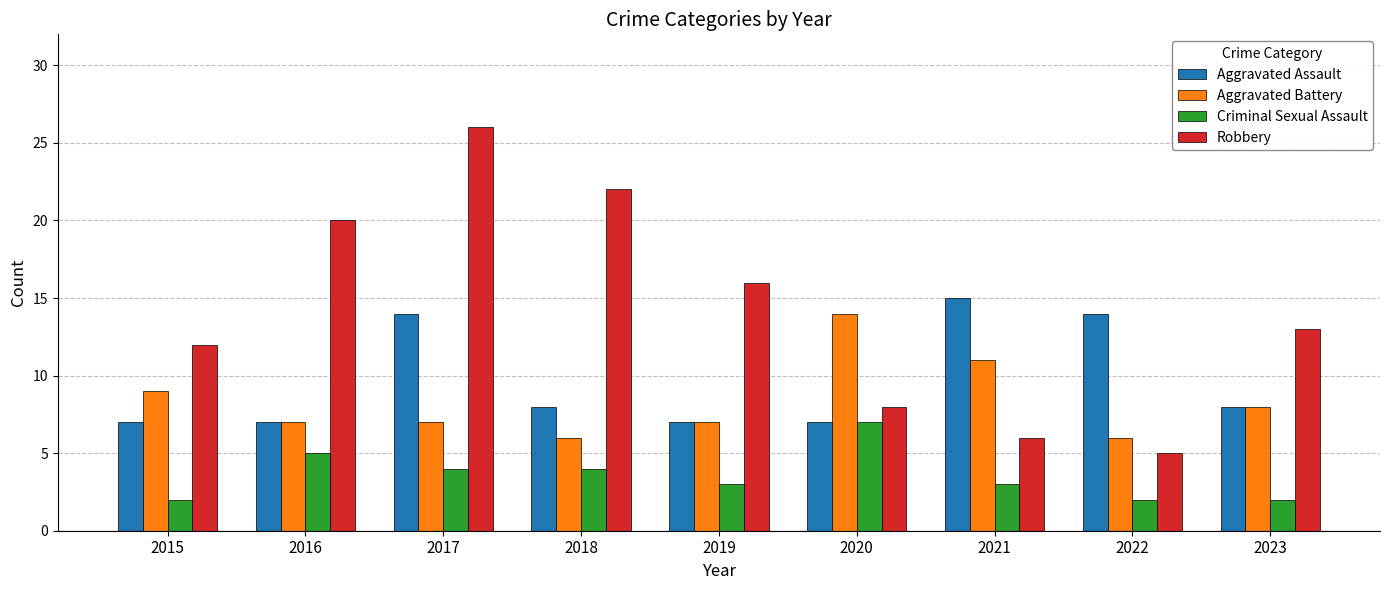

How many values in the Robbery series are below 13?

4